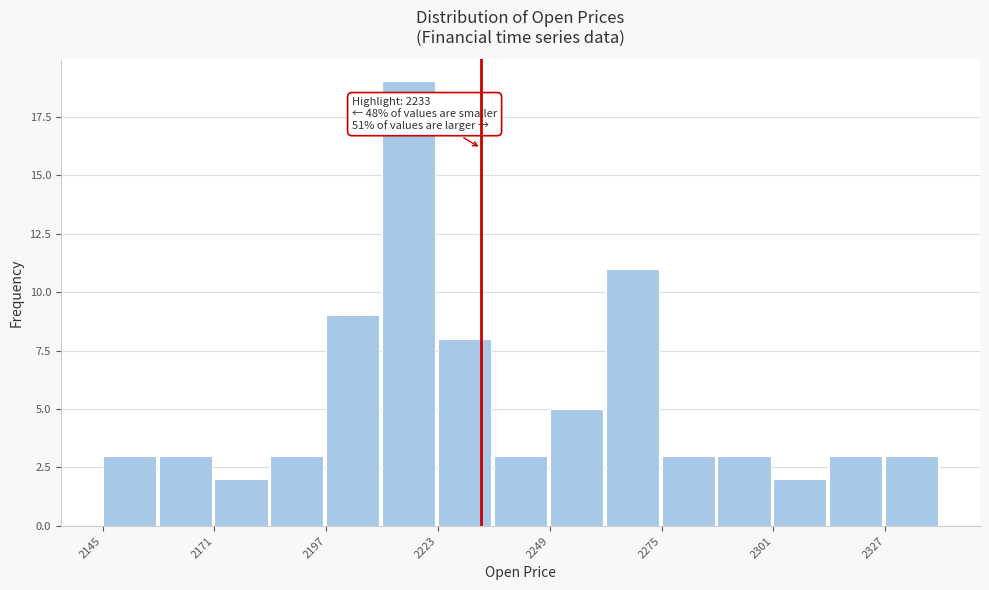

Around what value on the x-axis is the tallest bar? Give the approximate position of its centre, as read against the axis.

2215